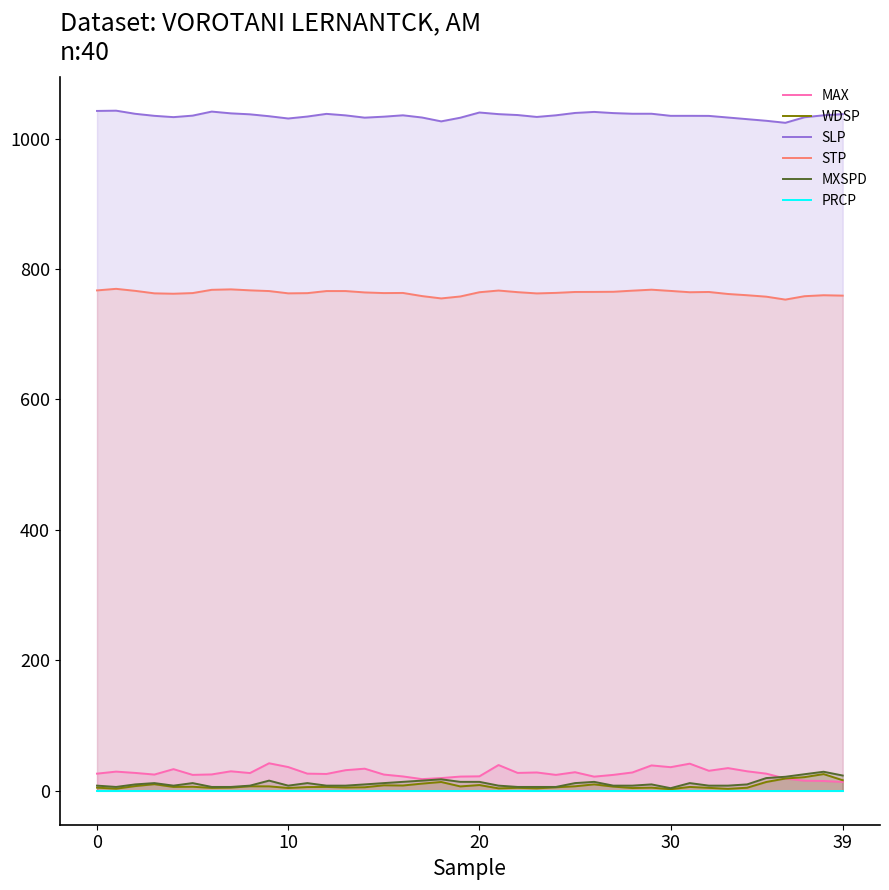

True or false: STP and WDSP intersect in this chart.

False